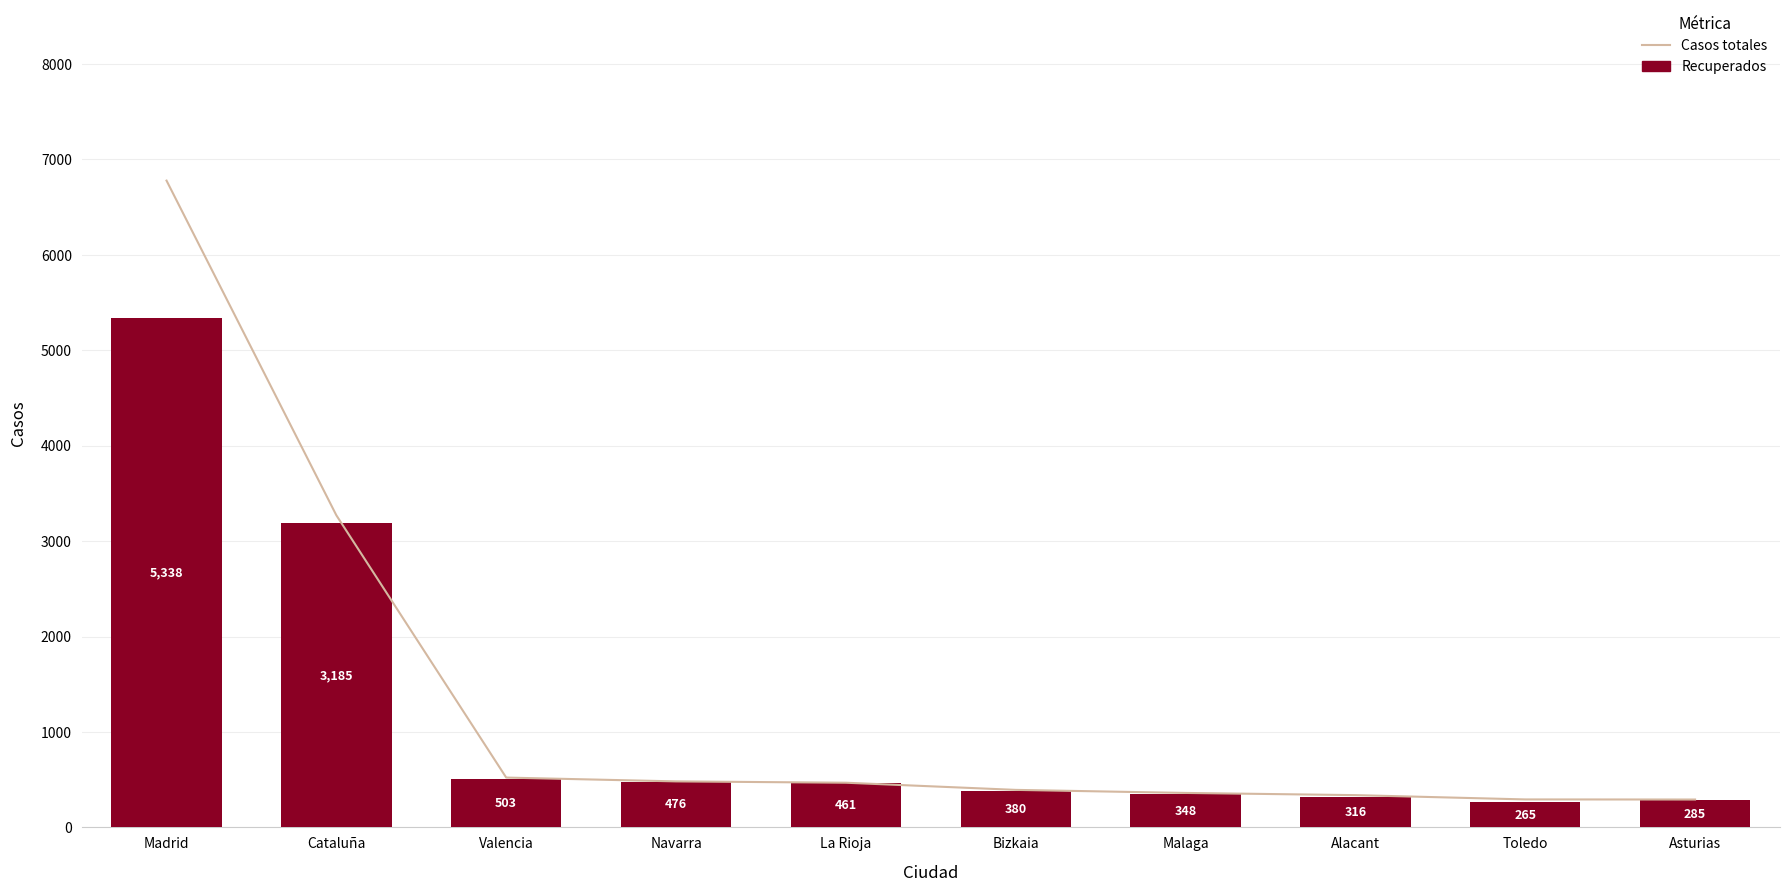

Which label corresponds to the largest value in the chart?

Madrid